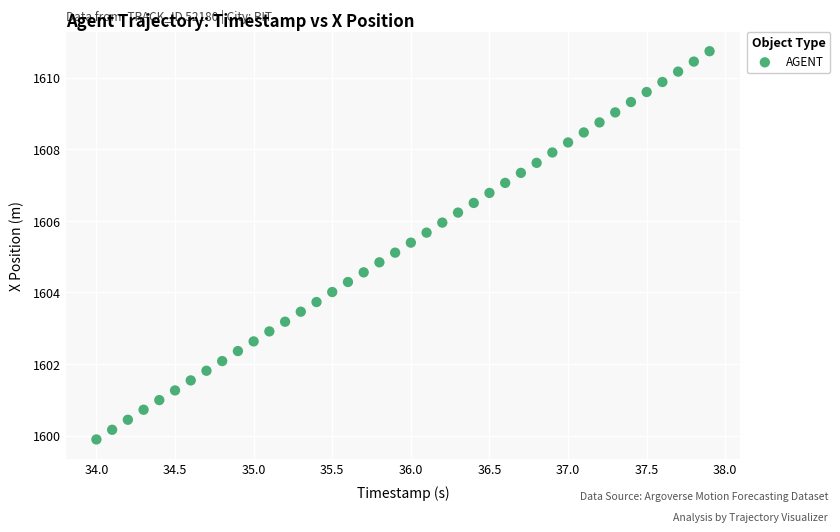

How many data points are displayed?

40